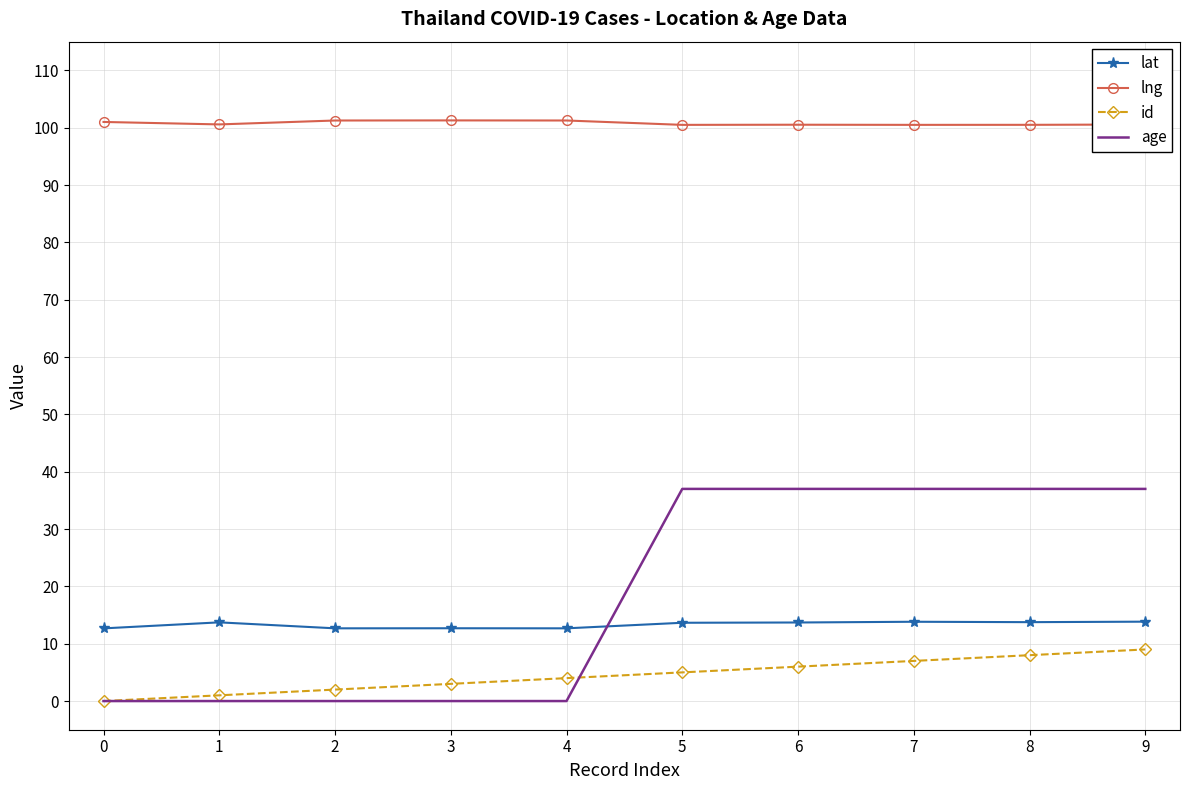

What is the spread (max minus min) of values at 0?

101.0